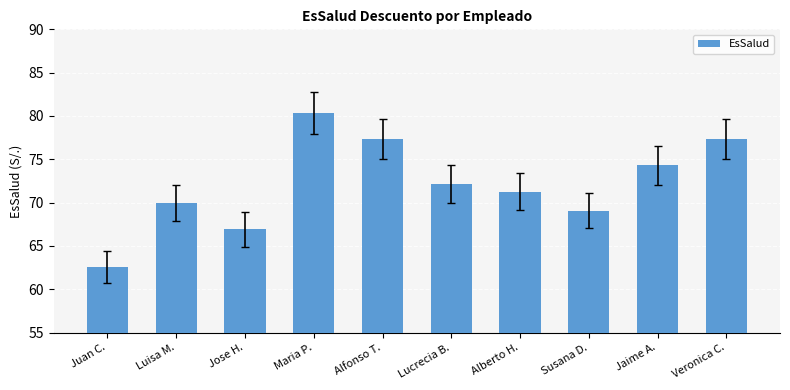

What is the greatest value displayed?

80.4